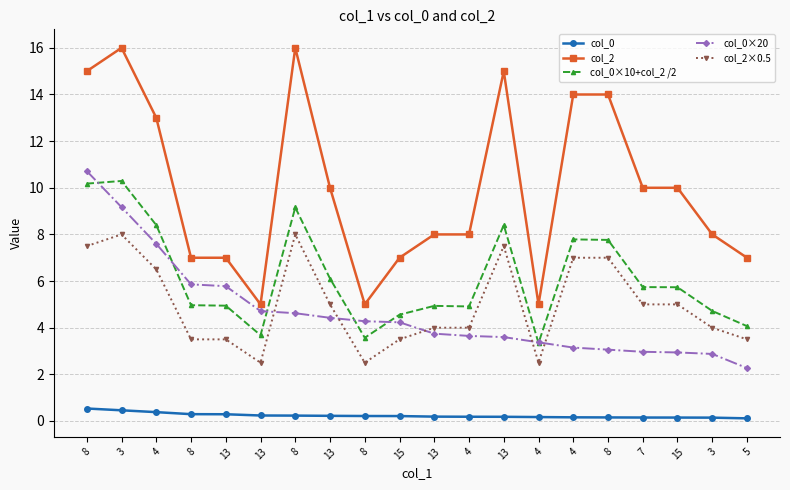

What is the total value across all series at 13?

21.5